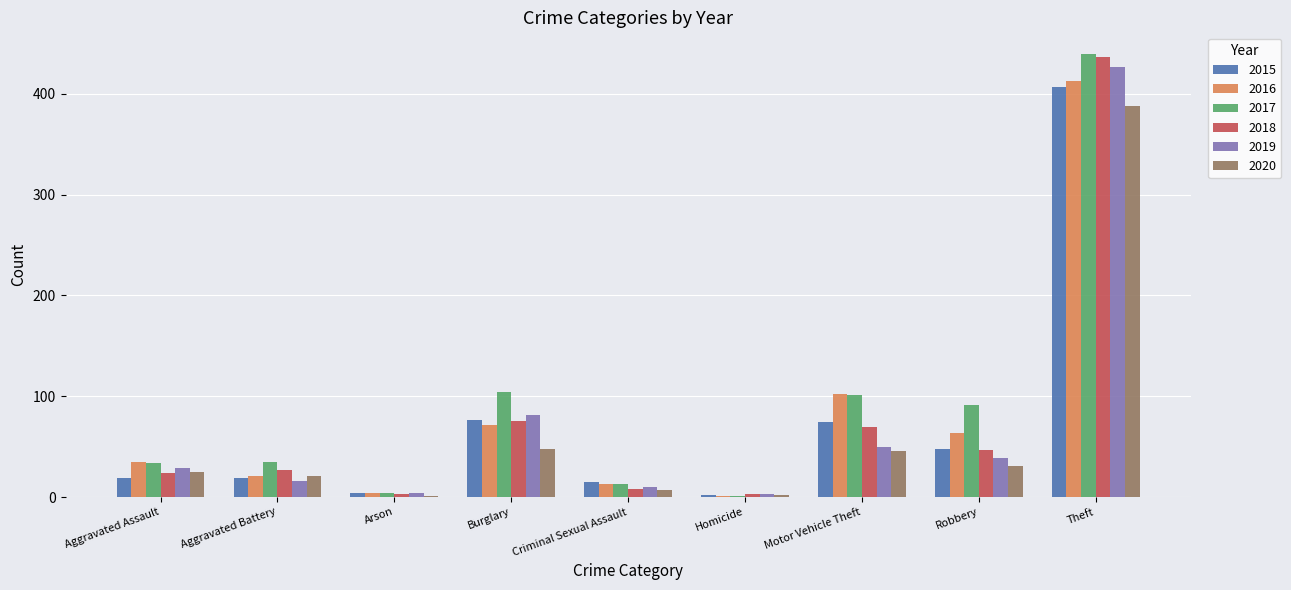

What is the sum of the 2017 values at Aggravated Assault and Homicide?

35